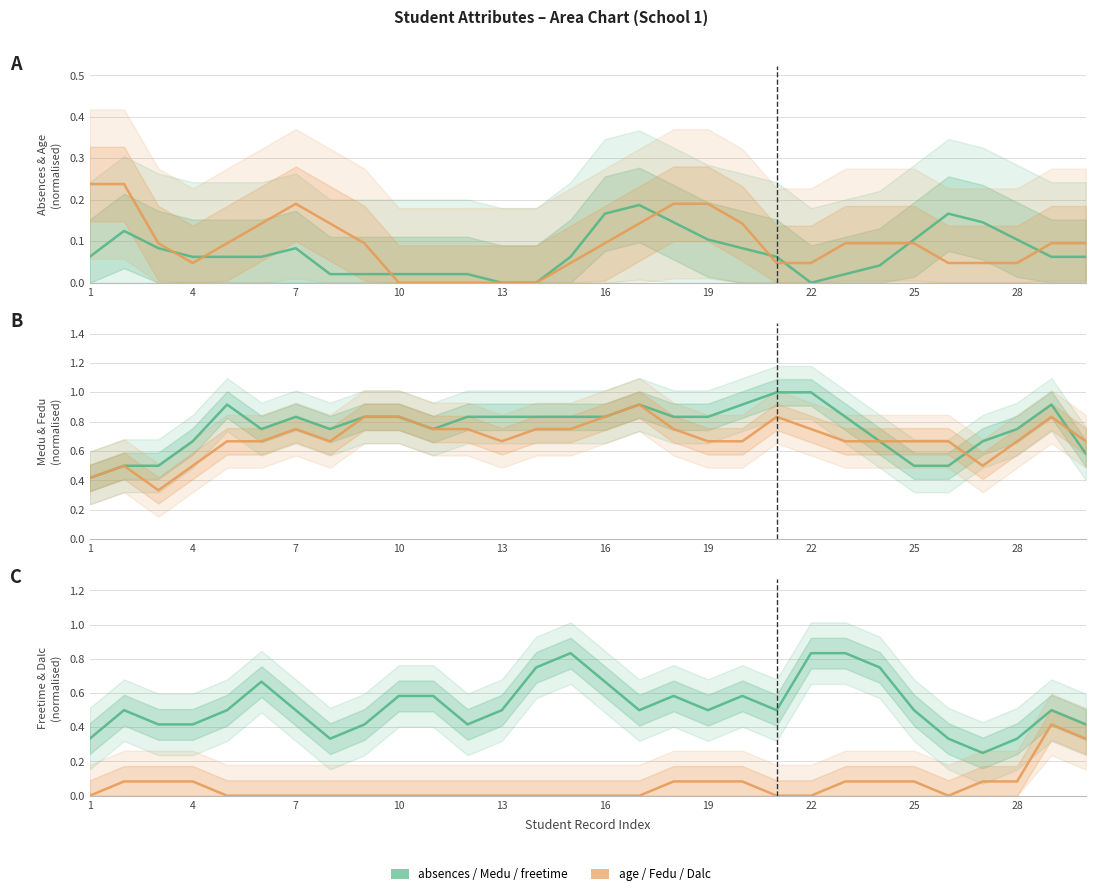

Which label corresponds to the smallest value in the chart?

13